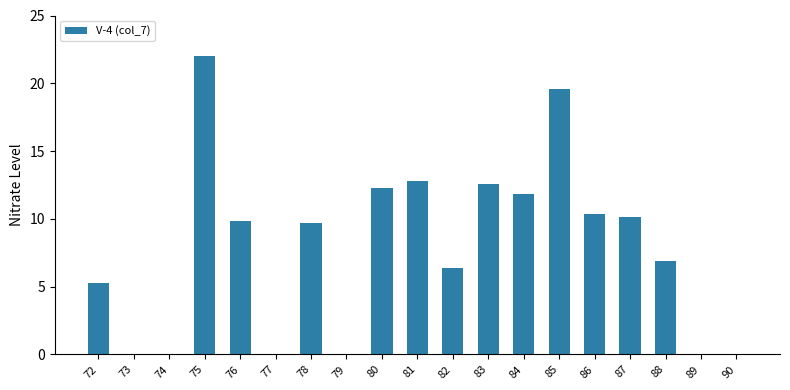

Reading left to right, extract all data points from this chart.

72=5.3	73=0.0	74=0.0	75=22.0	76=9.8	77=0.0	78=9.7	79=0.0	80=12.2	81=12.8	82=6.4	83=12.5	84=11.9	85=19.5	86=10.4	87=10.1	88=6.9	89=0.0	90=0.0